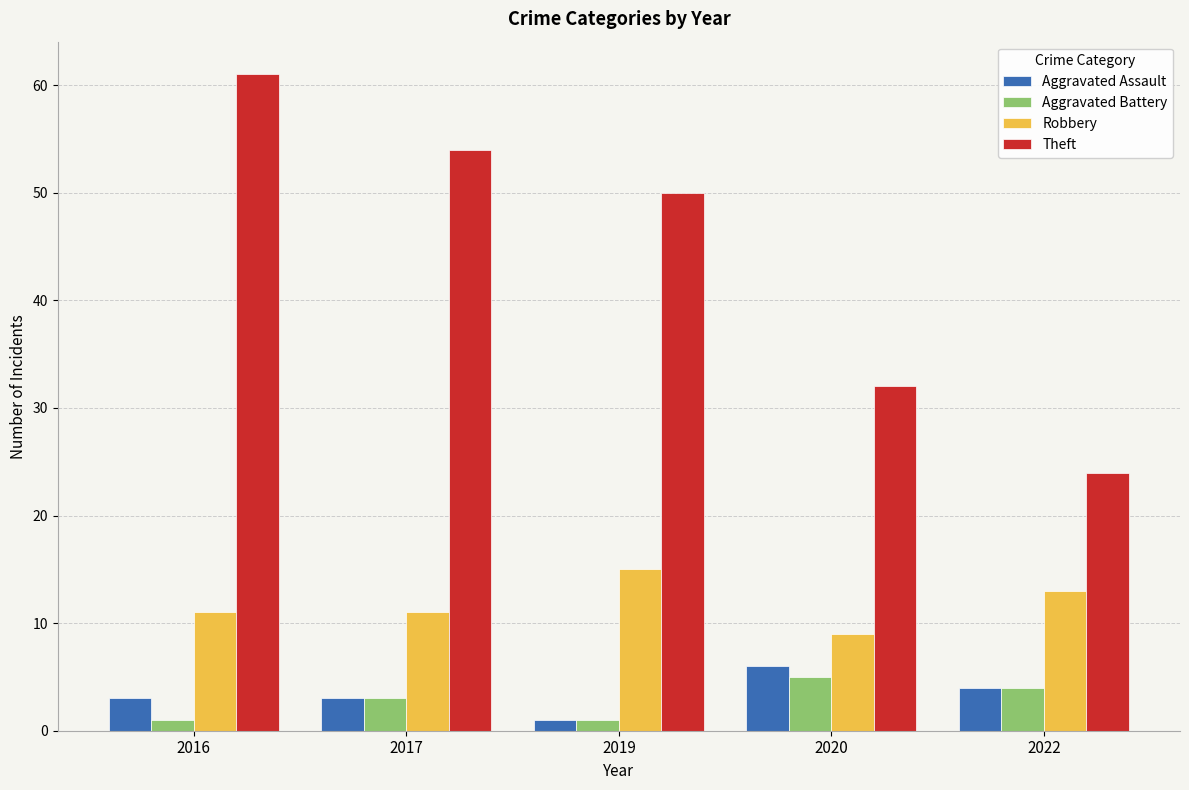

Which category has the lowest value in the Robbery series?

2020